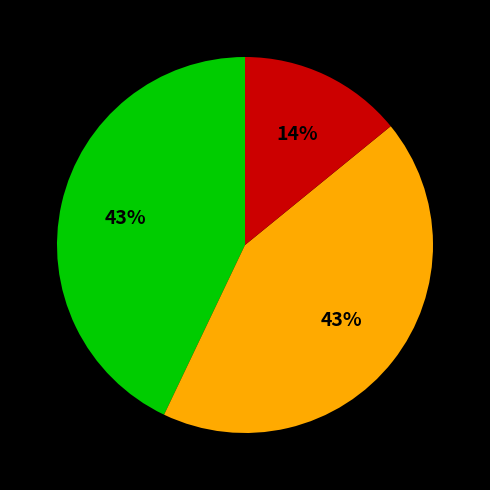

To the nearest percent, what is the difference between the largest and smallest slice percentages?

29%